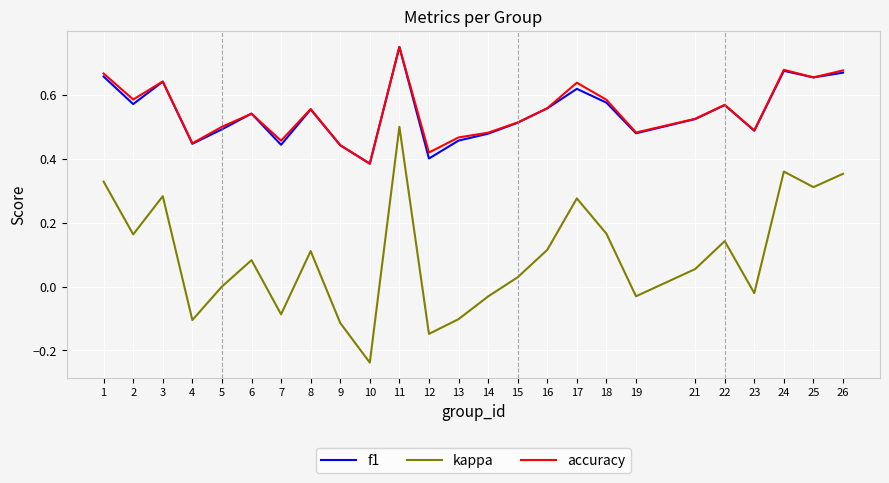

At which category does accuracy reach its first local peak?

3